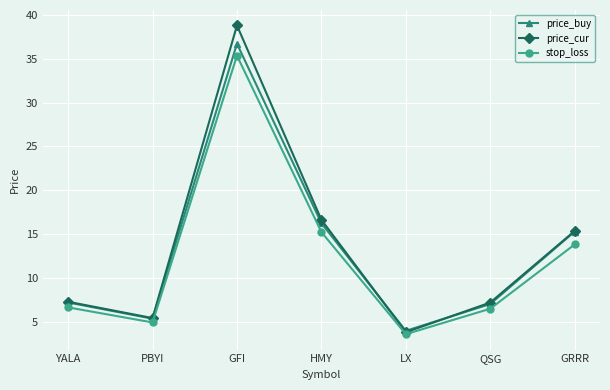

What is the sum of all stop_loss values?

86.2